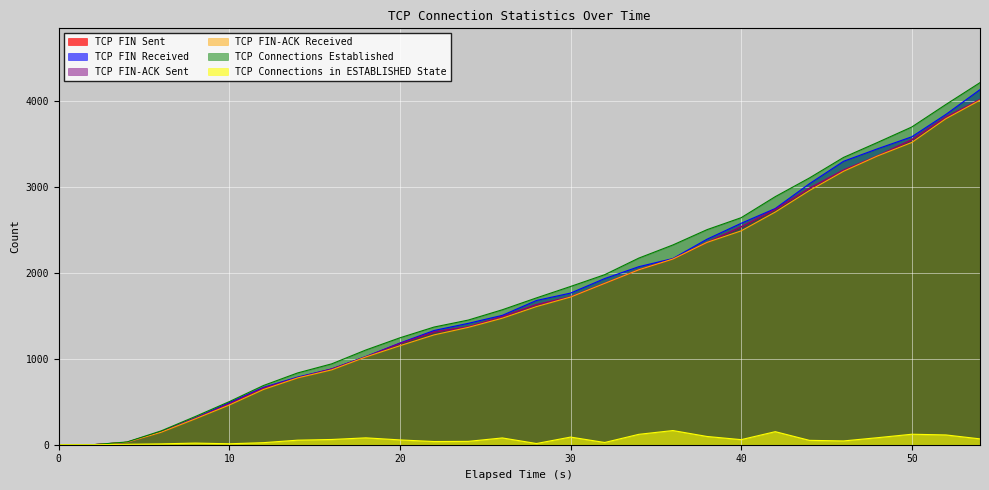

What is the sum of all TCP FIN-ACK Received values?

47276